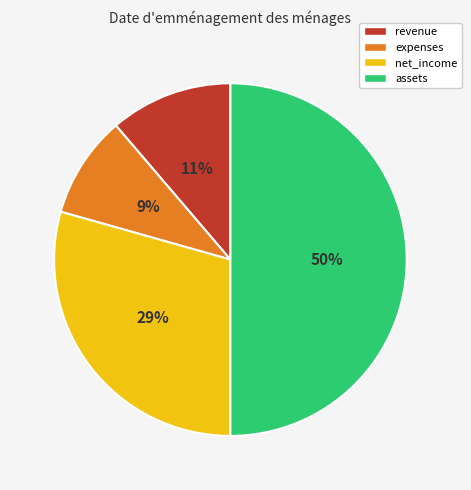

Which category has the biggest portion of the pie?

assets